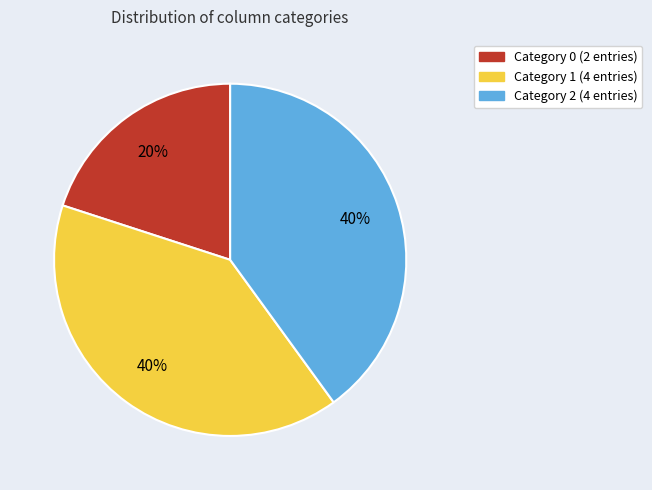

Is there a majority slice in this chart?

No